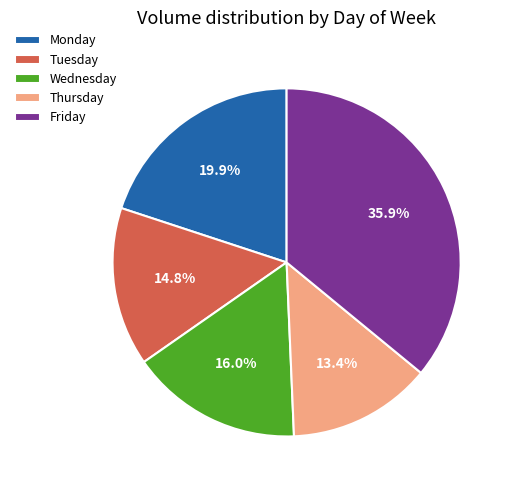

To the nearest percent, what portion does Thursday represent?

13%